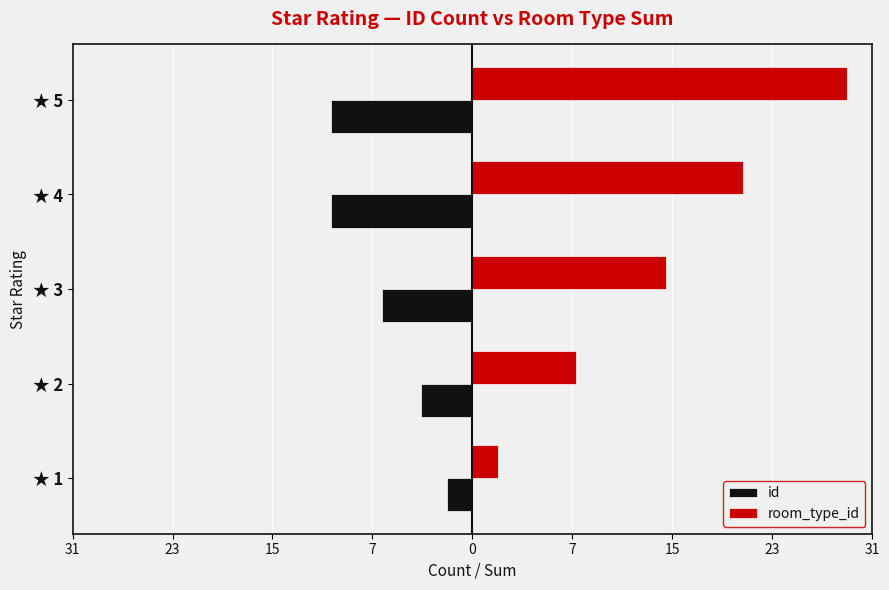

Rank the series by their maximum value, from highest to lowest.

room_type_id, id